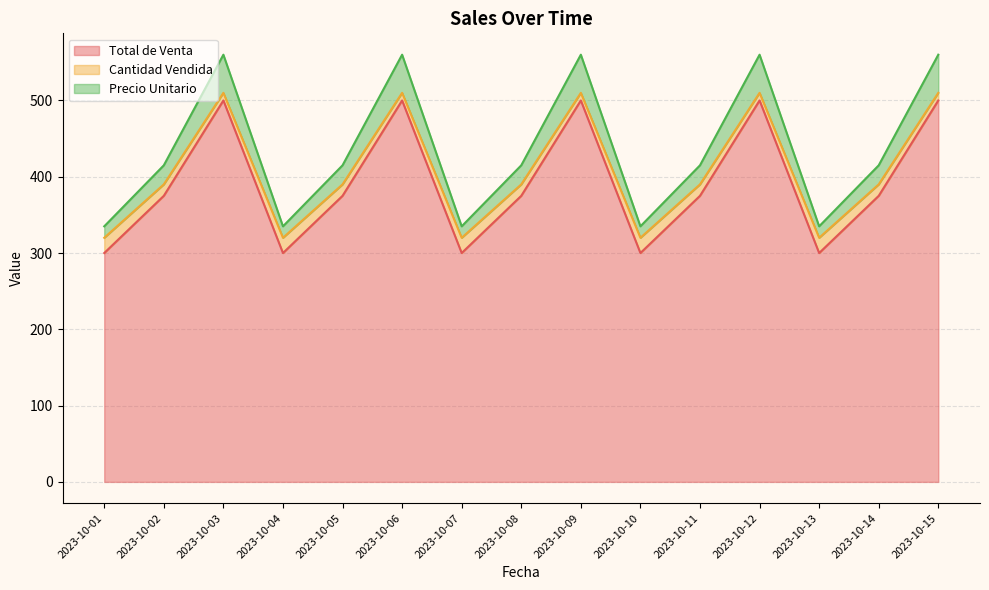

Rank the categories by Total de Venta value from lowest to highest.

2023-10-01, 2023-10-04, 2023-10-07, 2023-10-10, 2023-10-13, 2023-10-02, 2023-10-05, 2023-10-08, 2023-10-11, 2023-10-14, 2023-10-03, 2023-10-06, 2023-10-09, 2023-10-12, 2023-10-15